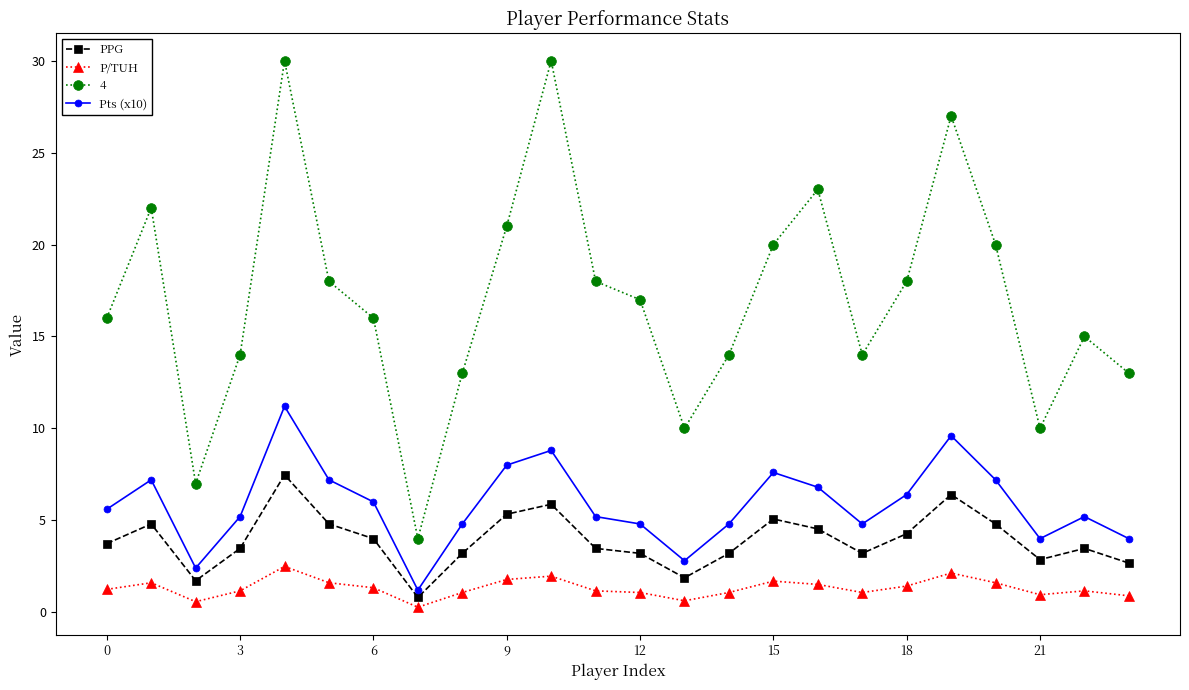

How many interior local valleys does the Pts (x10) series have?

5